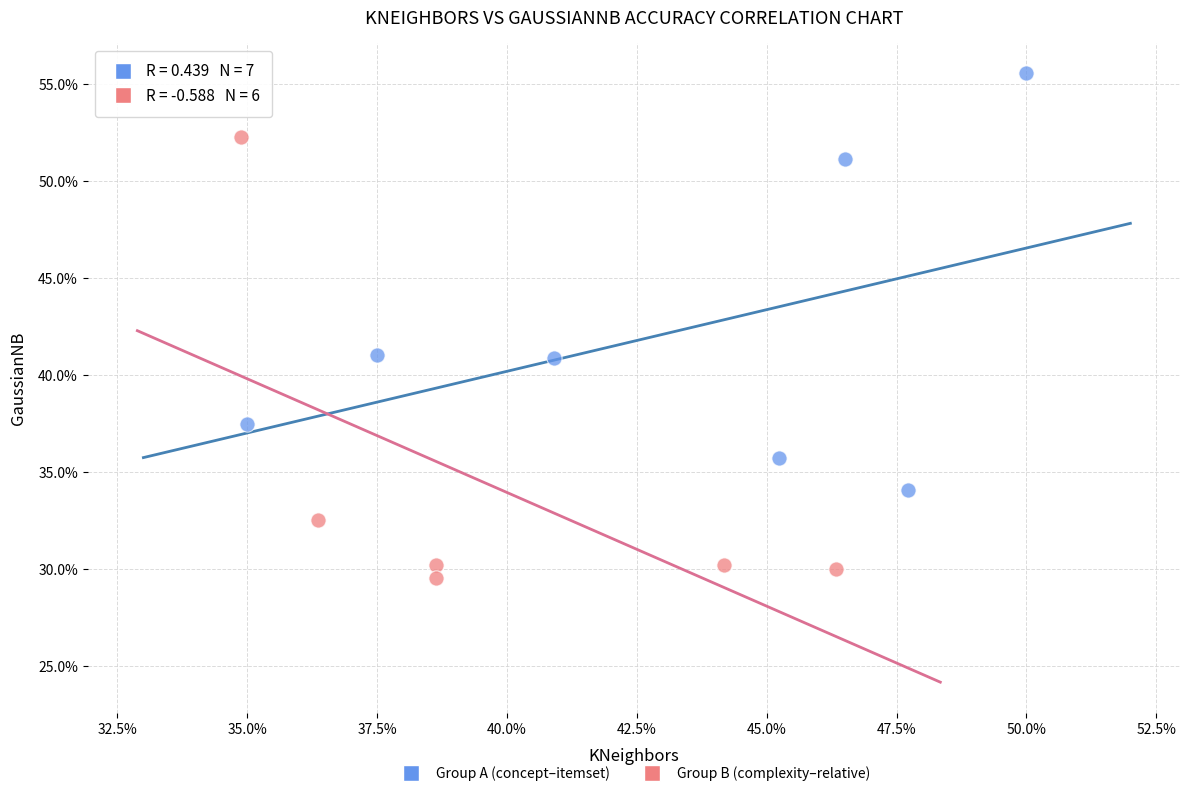

Which series reaches the maximum Y coordinate?

Group A (concept–itemset)